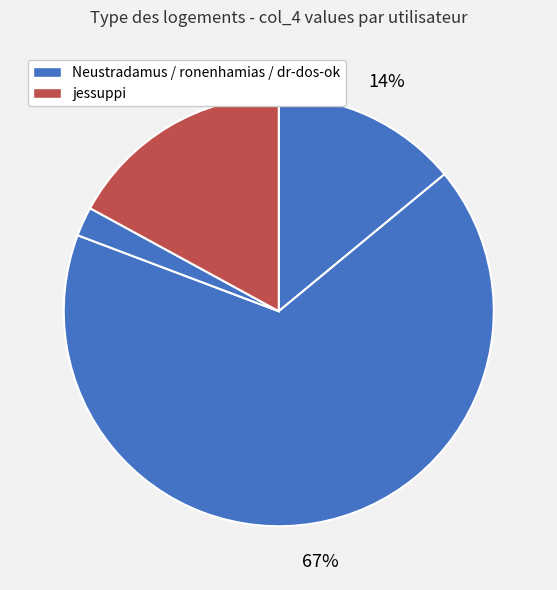

What is the majority slice?

ronenhamias